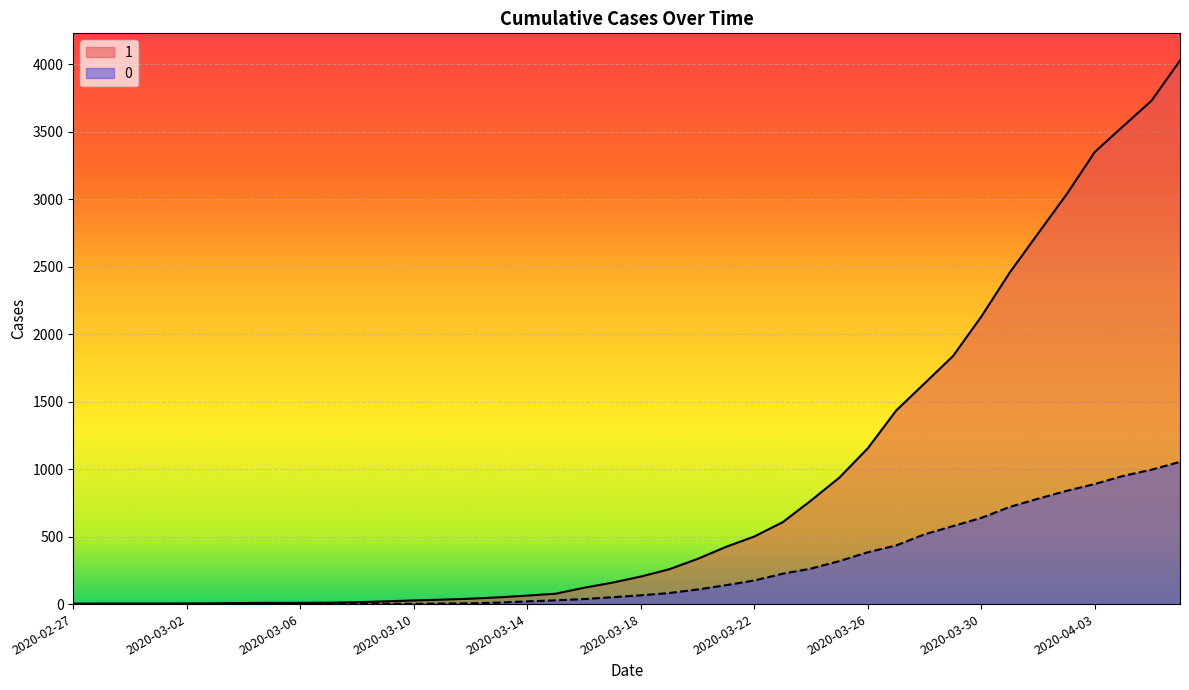

Reading left to right, extract all data points from this chart.

1: 3	4	4	4	5	6	8	9	9	10	14	20	27	33	40	50	63	77	121	159	204	258	335	424	501	607	768	938	1155	1435	1636	1838	2131	2457	2747	3035	3351	3542	3731	4028
0: 0	0	0	0	0	0	0	0	0	1	2	2	2	4	6	11	20	28	37	51	65	82	108	140	175	225	263	319	384	435	517	578	639	720	781	839	890	950	996	1054